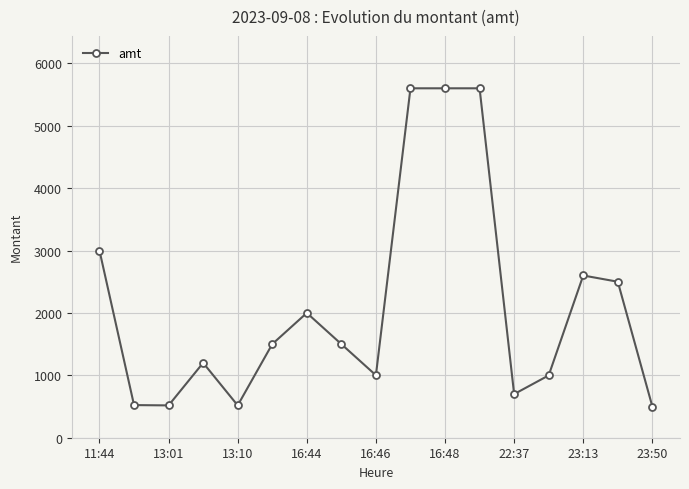

What is the minimum value shown in the chart?

500